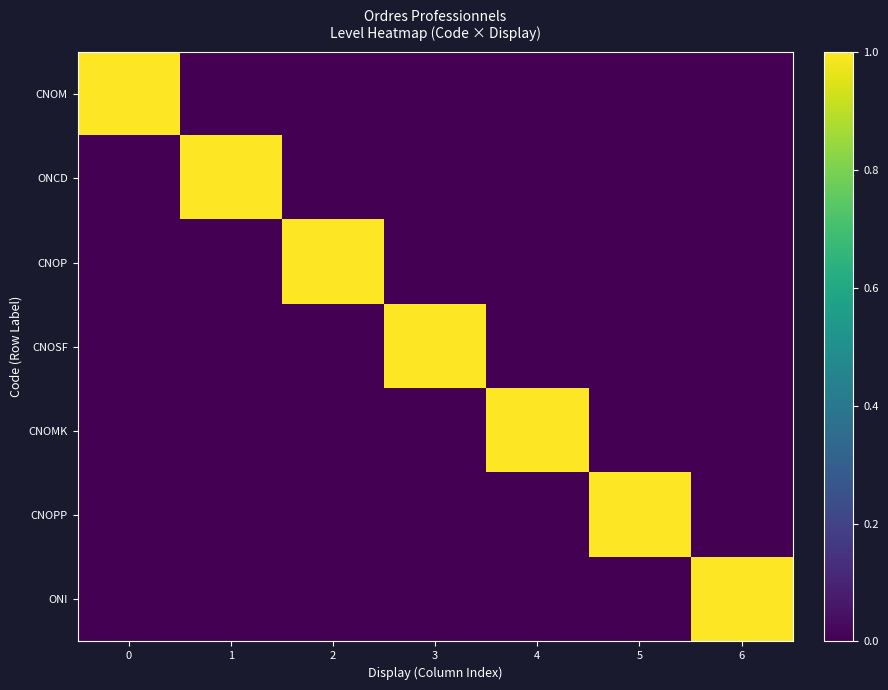

At how many categories does at least one series exceed 0?

7